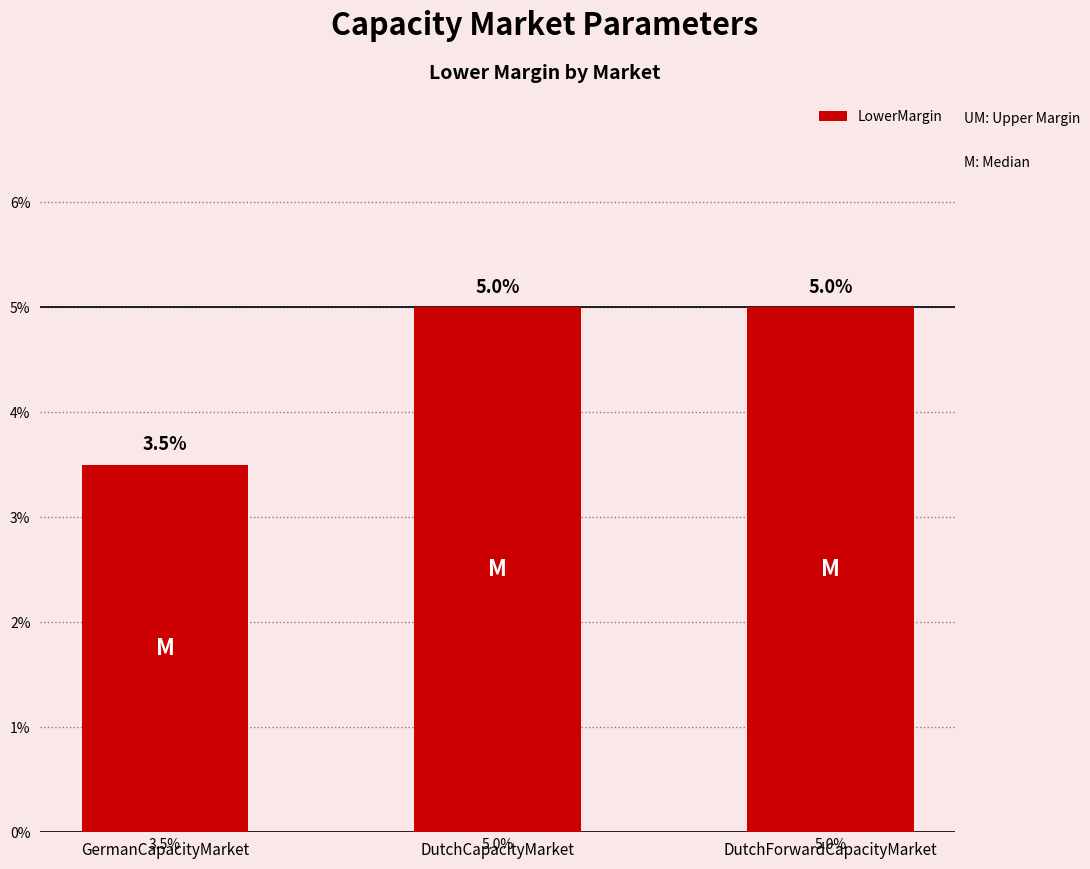

How many bars are there in total?

3